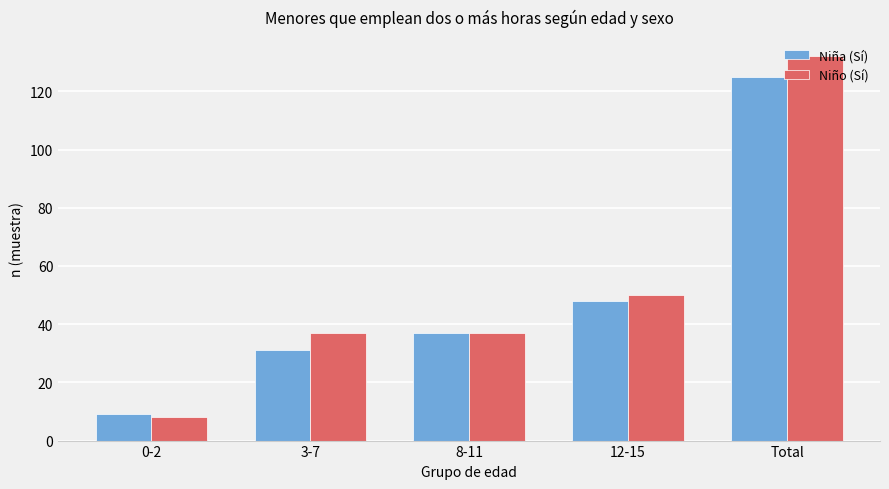

What is the difference between the maximum and minimum values in the Niño (Sí) series?

124